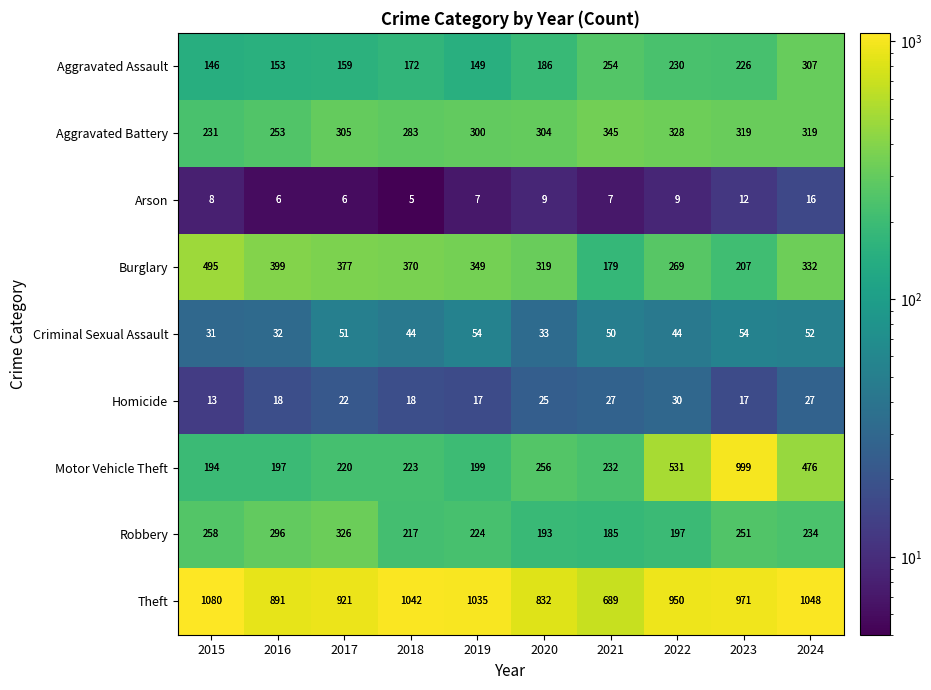

The Motor Vehicle Theft series shows 312 at 2019. True or false?

False